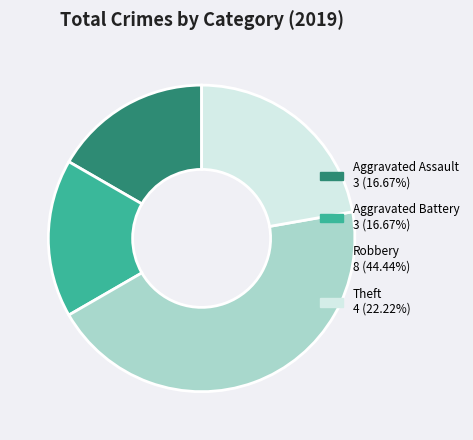

Which category has the biggest portion of the pie?

Robbery